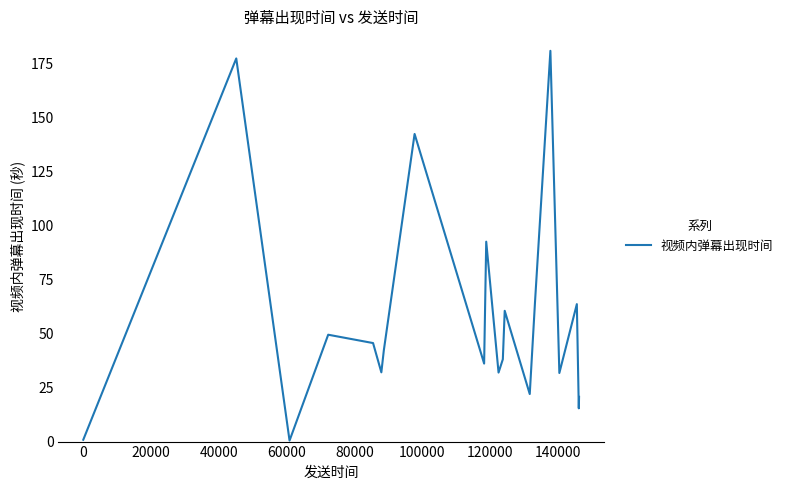

What is the greatest value displayed?

180.7